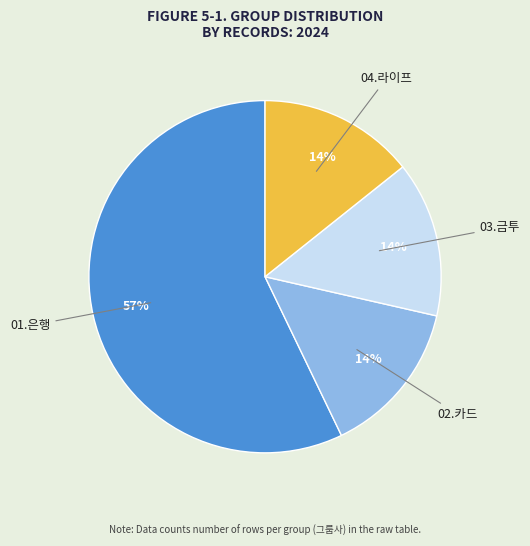

Which slice represents more than half of the pie?

01.은행